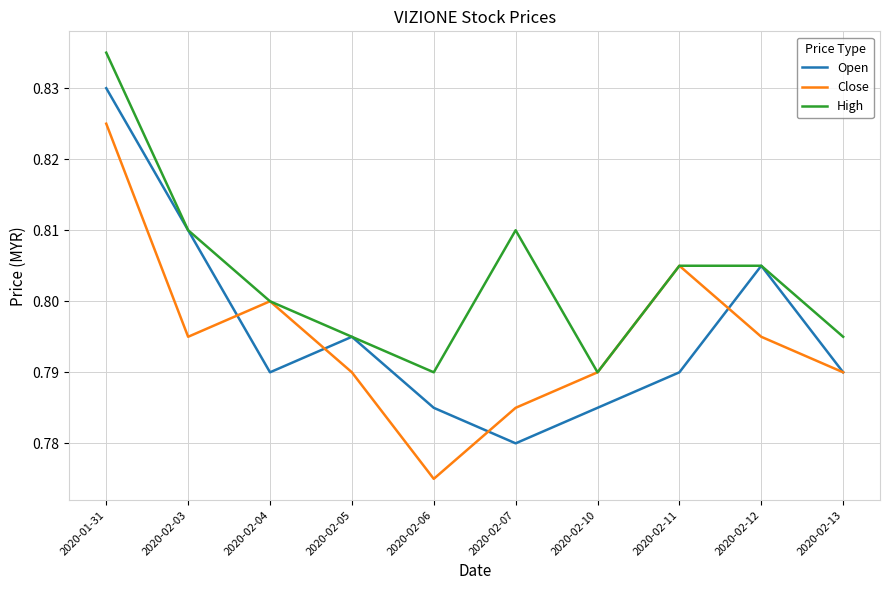

At which category is the sum across all series the highest?

2020-01-31